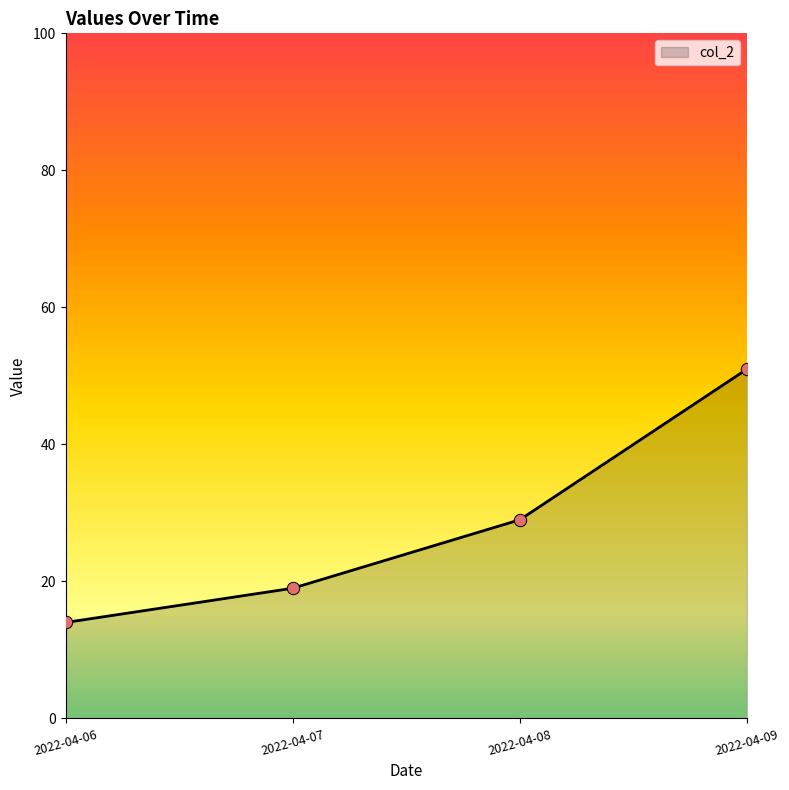

What is the change in value from 2022-04-06 to 2022-04-08?

+15